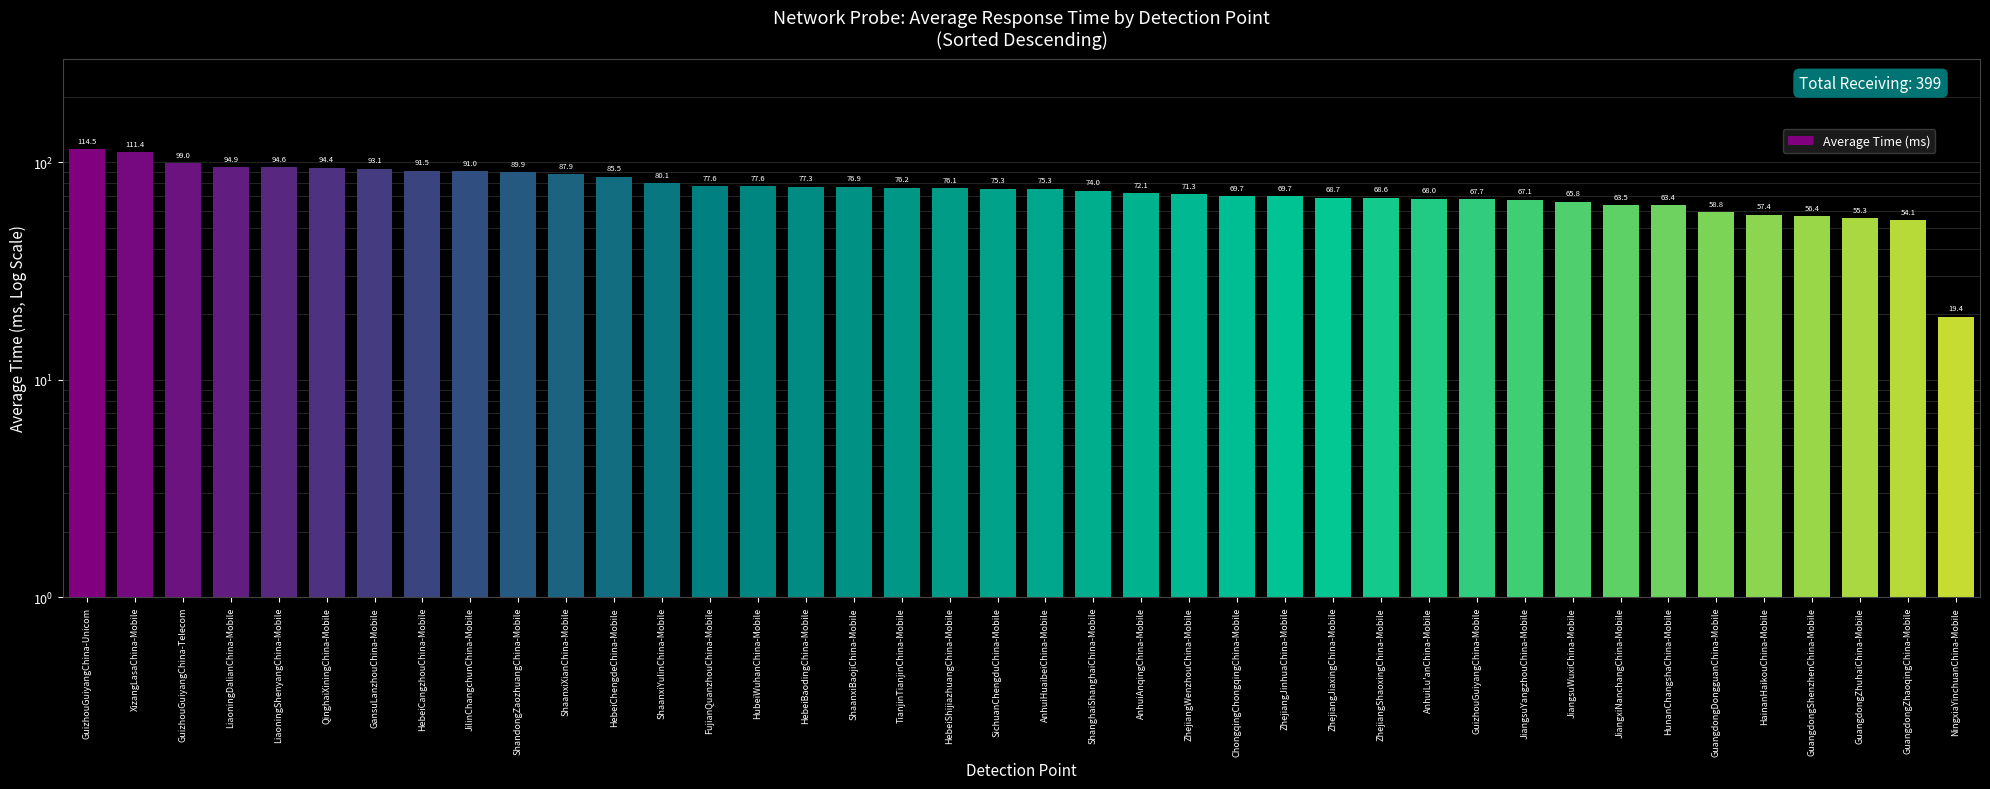

What is the minimum value shown in the chart?

19.4